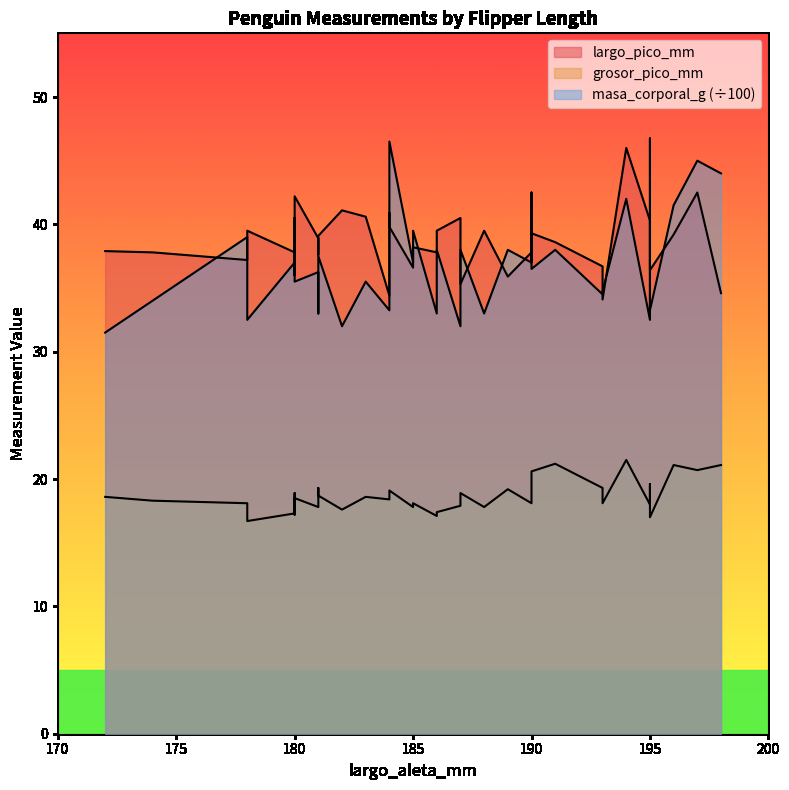

What is the minimum value shown in the chart?

16.7